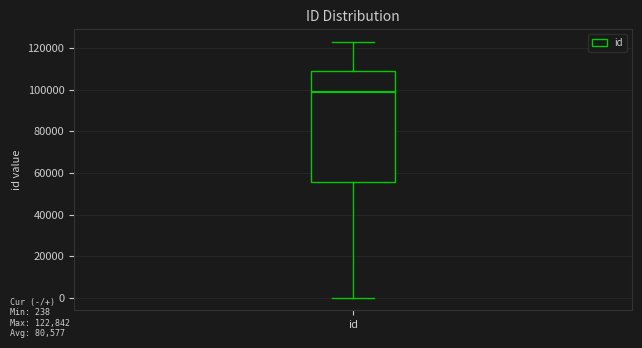

Transcribe this box plot: give where the median line is, the range the box spans, and where the two whiskers end, as read against the y-axis. The values are not printed on the chart, so give them approximately, as read against the axis.

median 98000, box 56000 to 110000, whiskers 0 to 122000